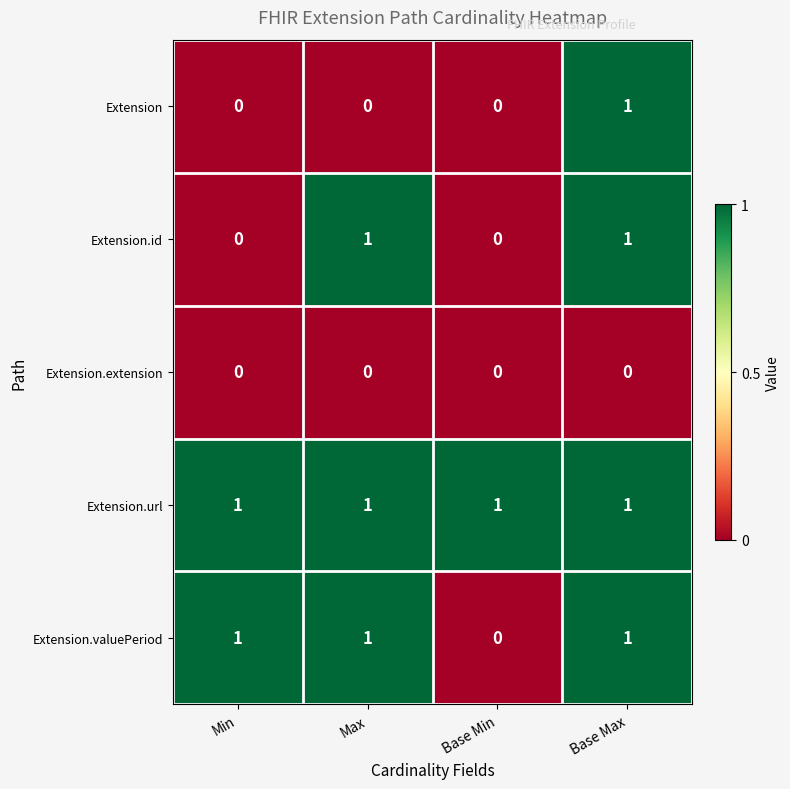

The Extension.valuePeriod series shows 1 at Base Min. True or false?

False